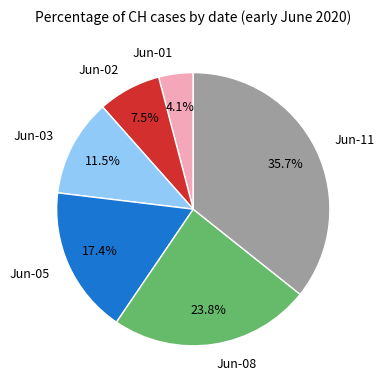

Which has a higher value, Jun-08 or Jun-05?

Jun-08